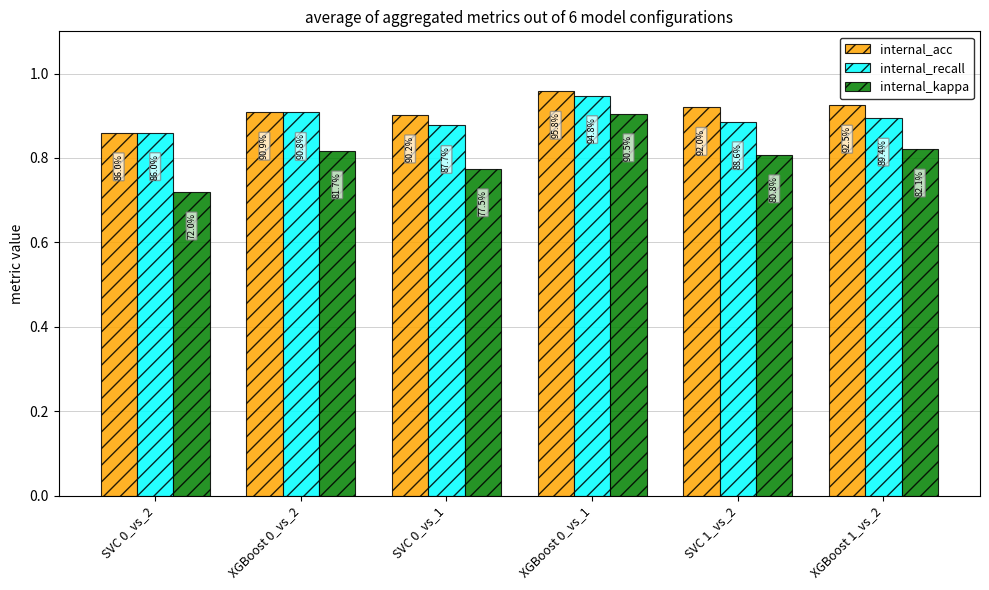

Reading right to left, list all the values displayed in this chart.

internal_acc: 0.9	0.9	1.0	0.9	0.9	0.9
internal_recall: 0.9	0.9	0.9	0.9	0.9	0.9
internal_kappa: 0.8	0.8	0.9	0.8	0.8	0.7